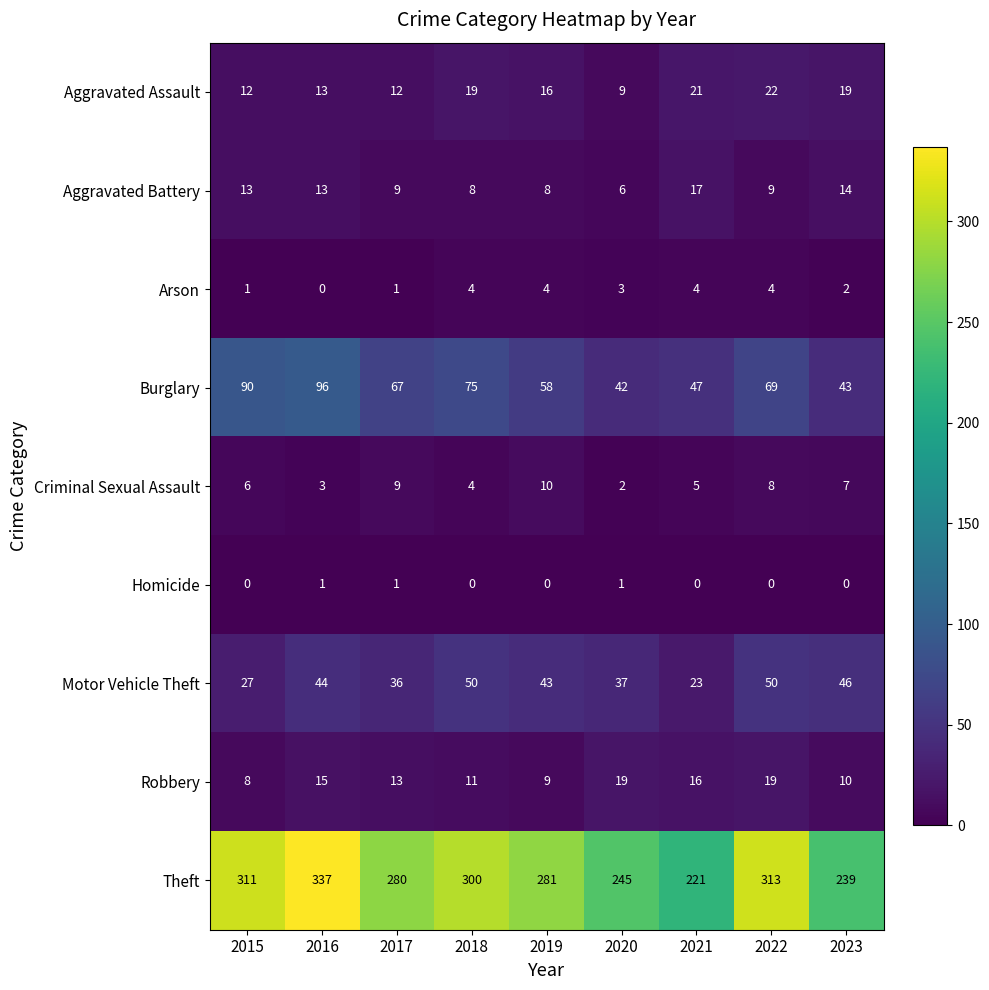

How many distinct data groups are displayed?

9